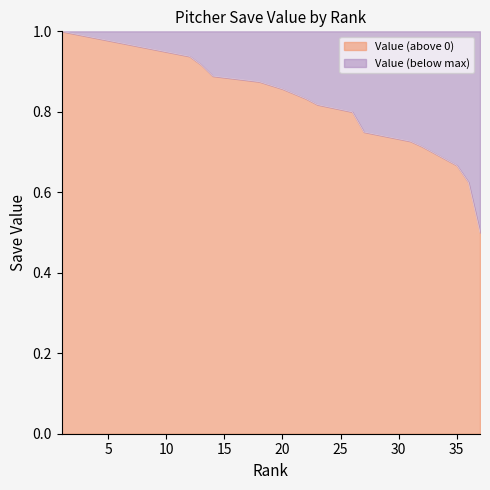

How many lines are shown in the chart?

1